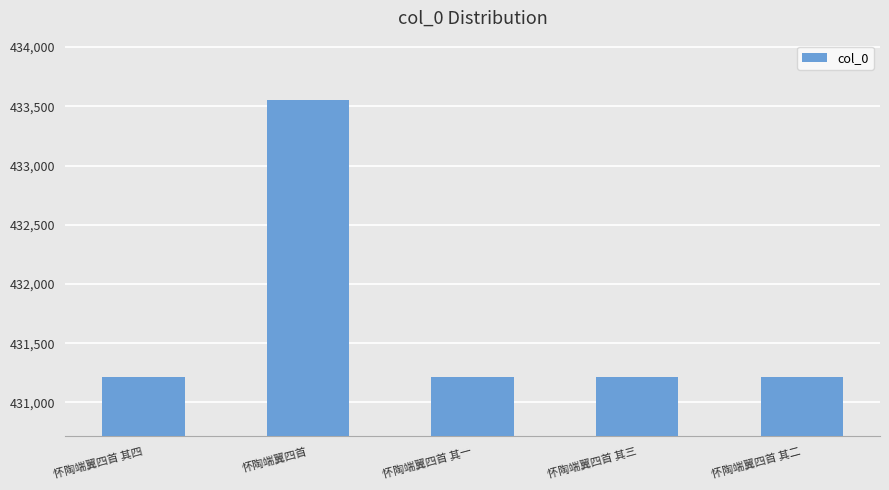

What is the difference between the values at 怀陶端翼四首 其二 and 怀陶端翼四首?

2338